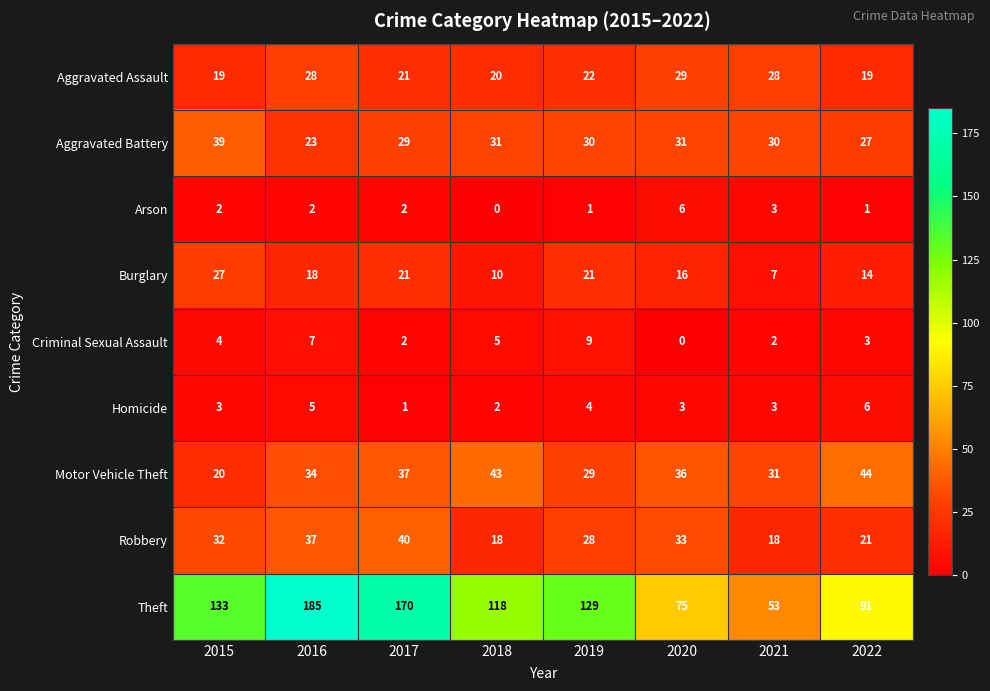

What is the spread (max minus min) of values at 2020?

75